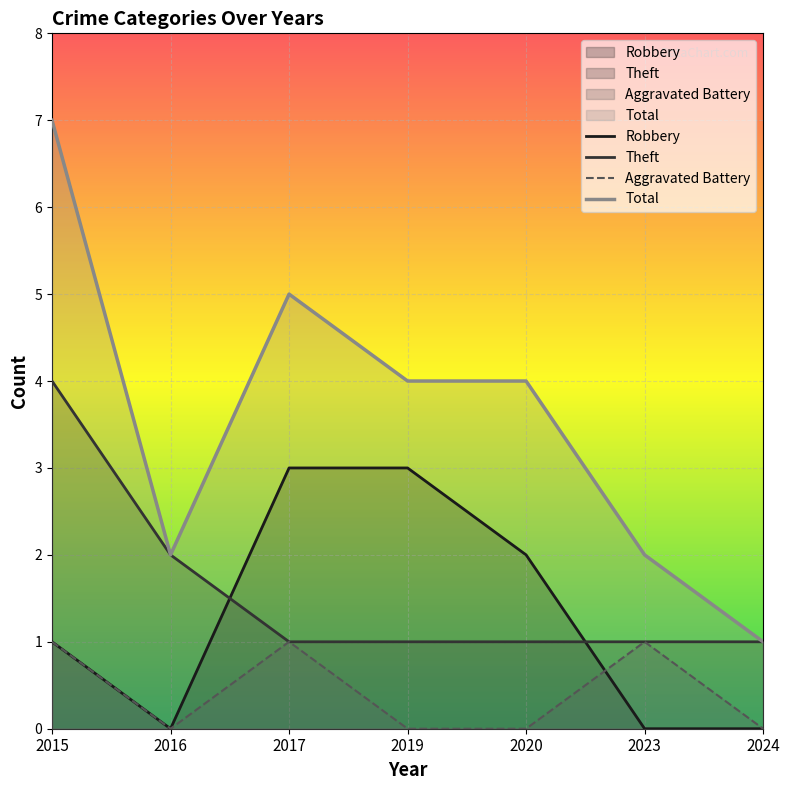

Rank the series at 2024 from lowest to highest value.

Robbery, Aggravated Battery, Theft, Total